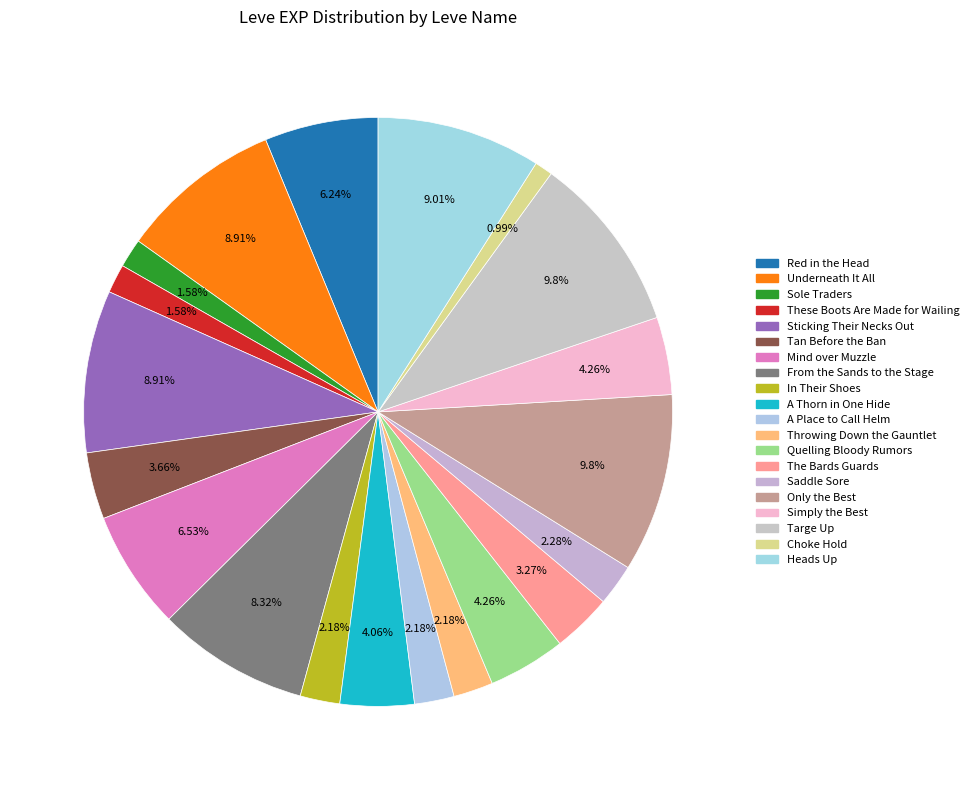

Which slice is the smallest?

Choke Hold